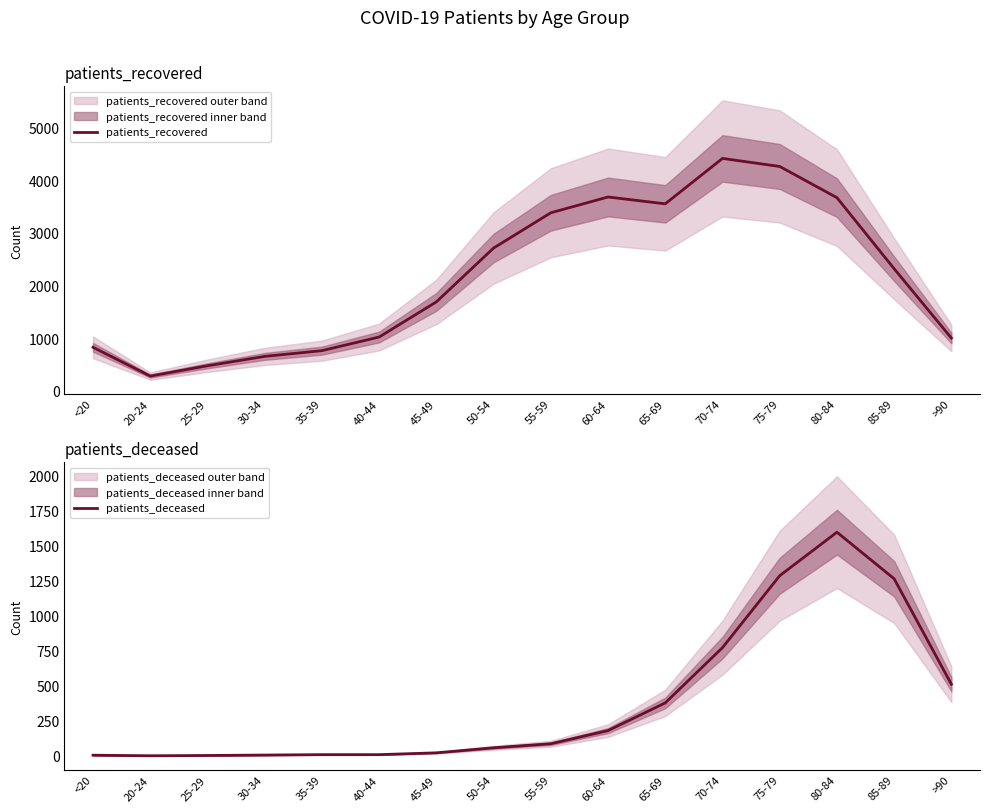

At which category does patients_deceased reach its first local peak?

80-84